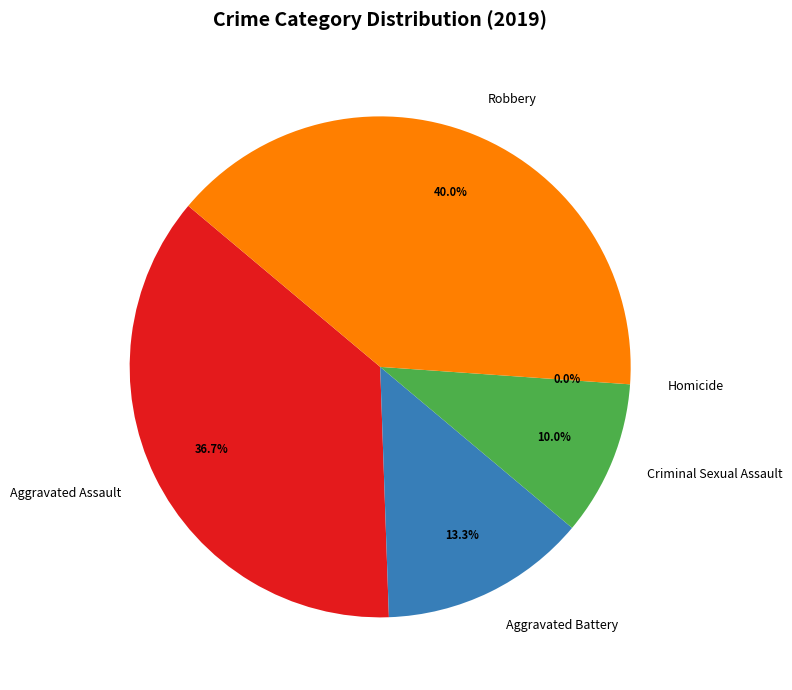

Does Homicide account for over 50% of the chart?

No